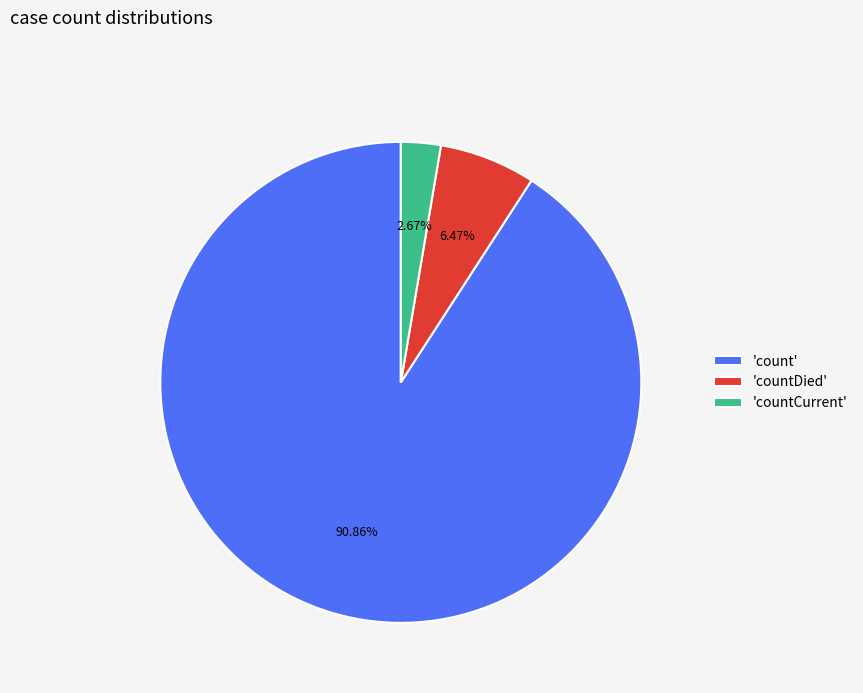

Does any single category account for the majority?

Yes